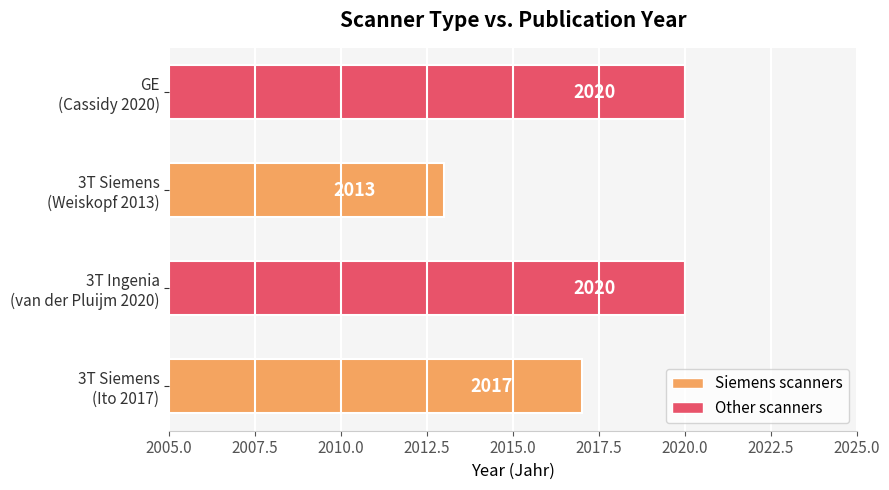

How many values are below 2020?

2